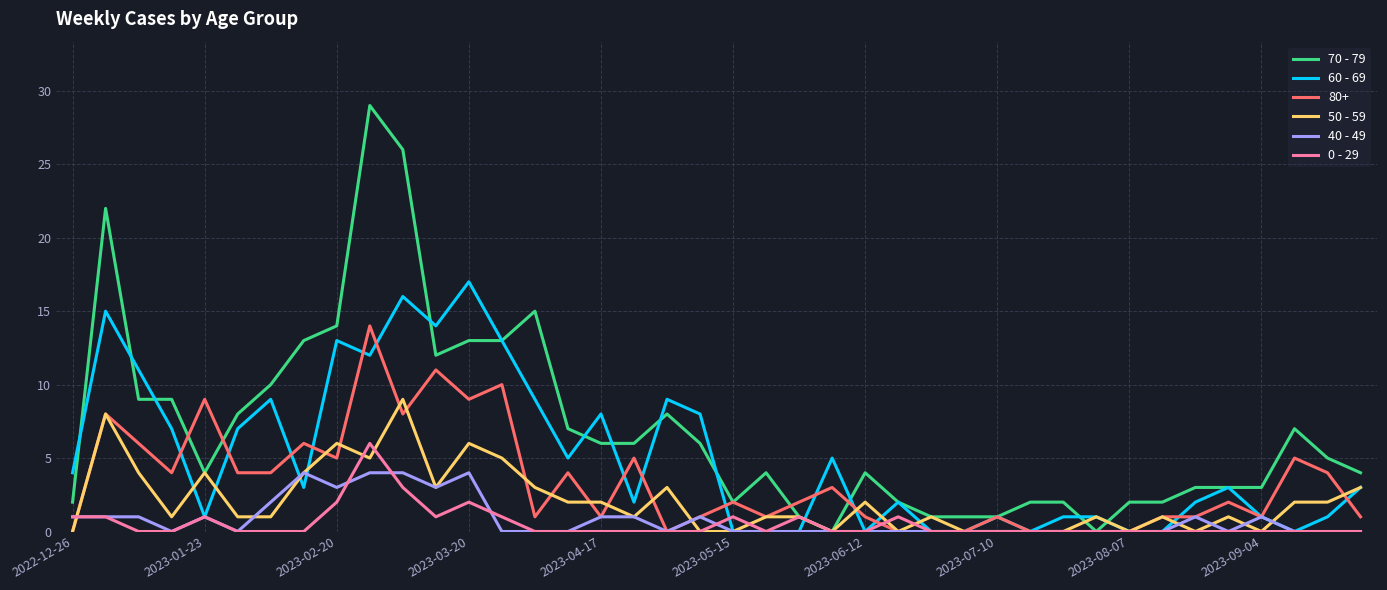

What is the greatest value displayed?

29